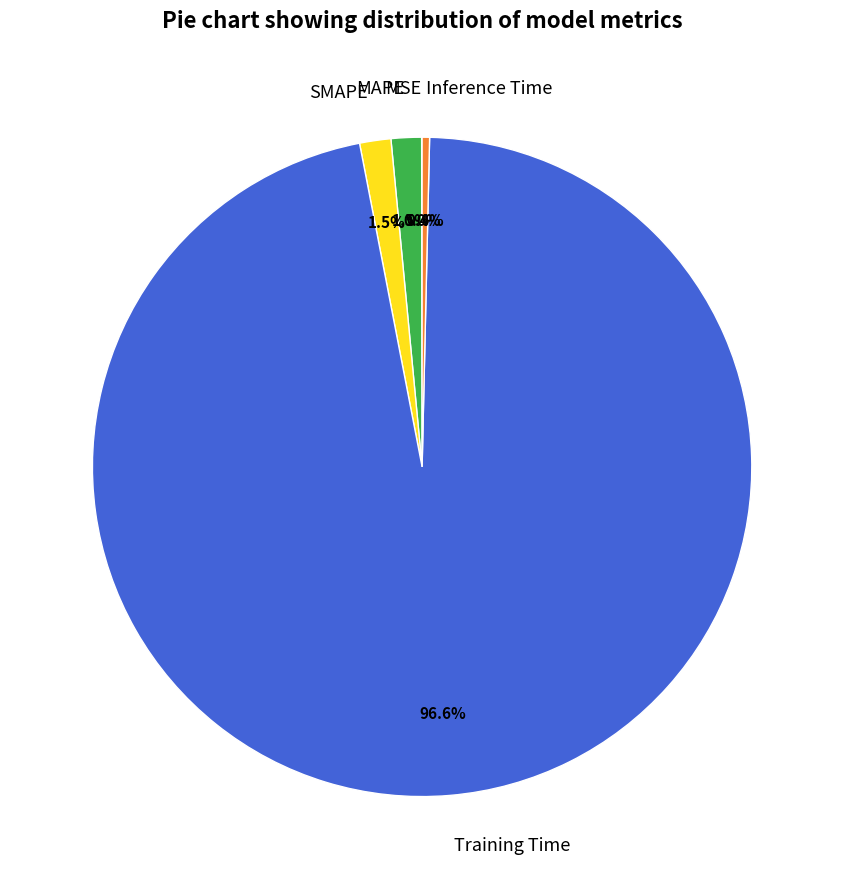

True or false: SMAPE accounts for 11% of the total.

False